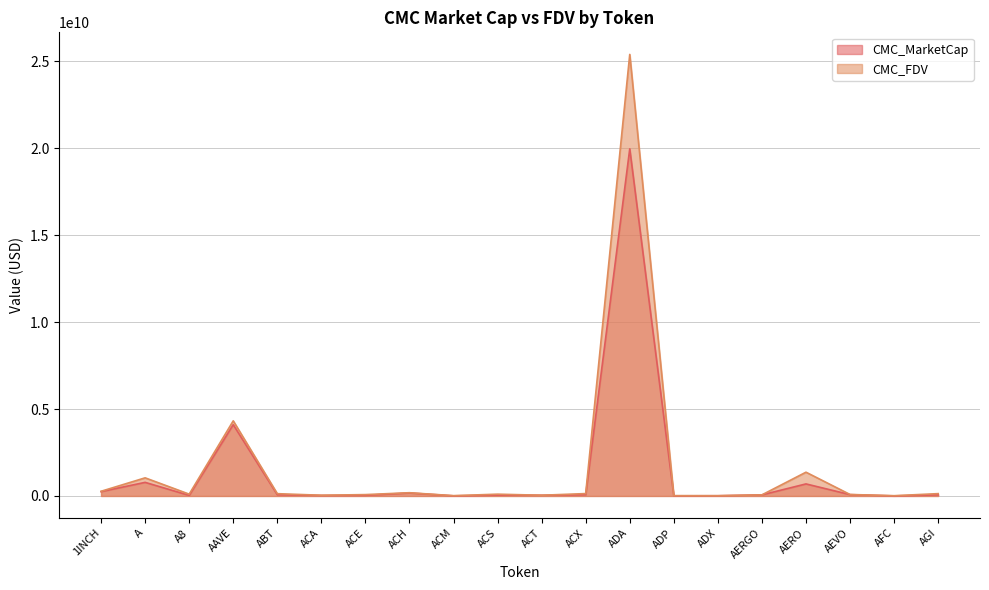

What is the minimum value for CMC_MarketCap?

2890660